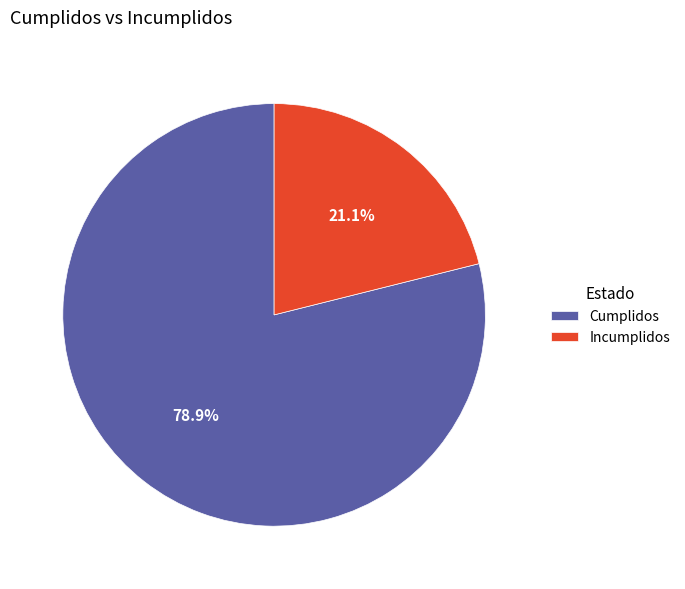

What is the majority slice?

Cumplidos